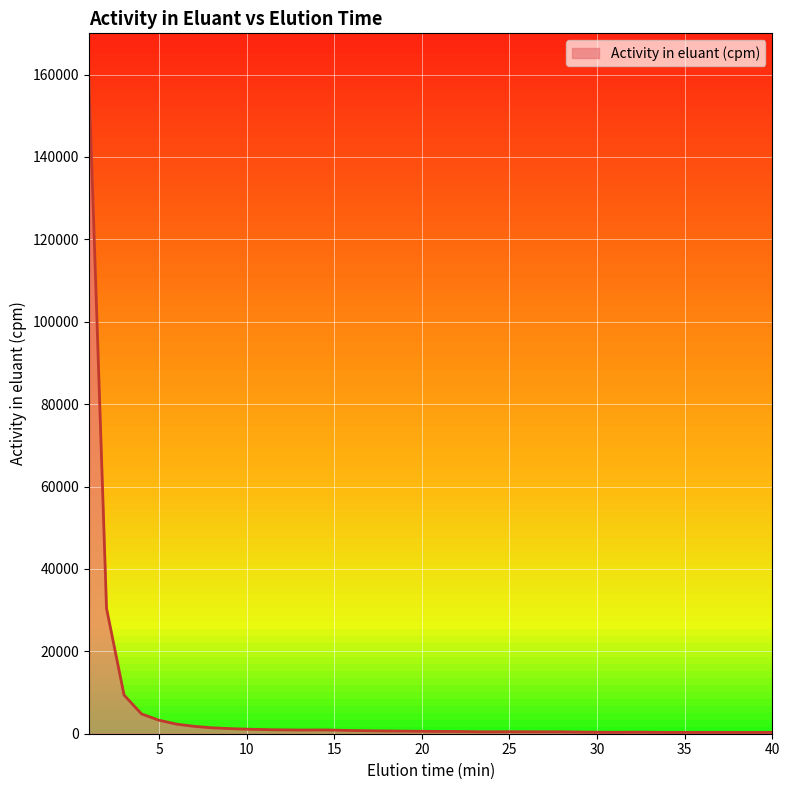

What is the maximum value shown in the chart?

158436.7